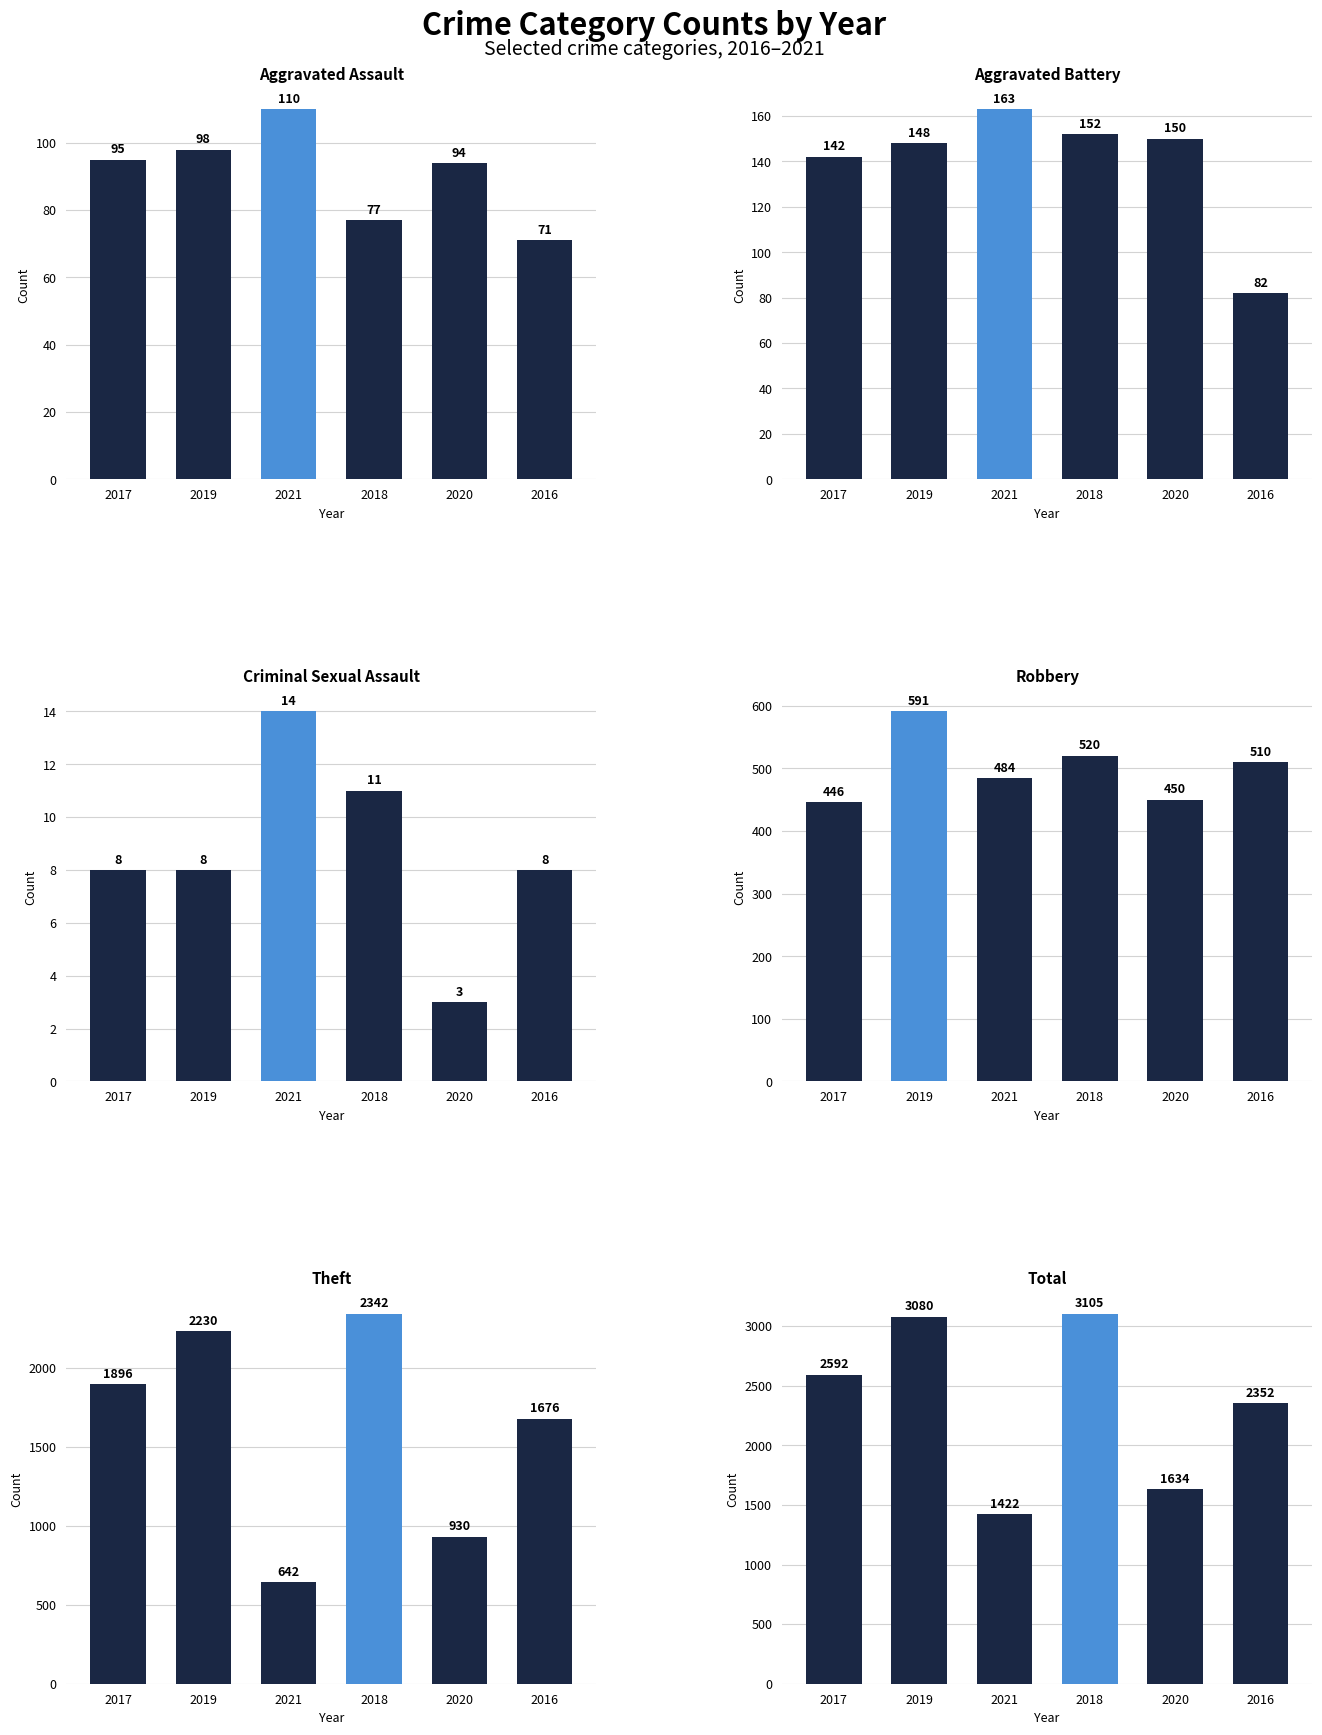

Which series changed the most between 2021 and 2018?

Theft